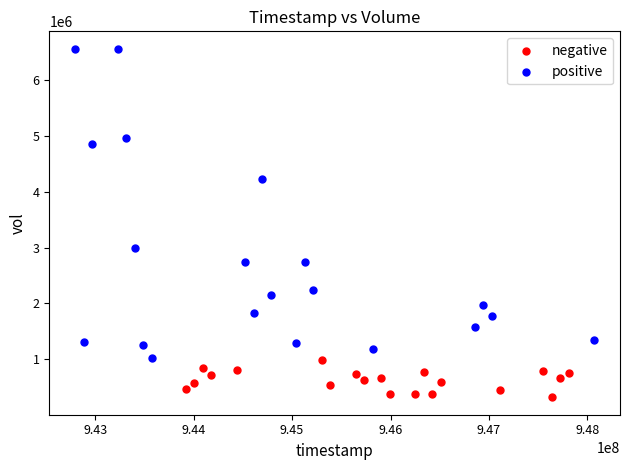

Which series contains the highest Y value?

positive